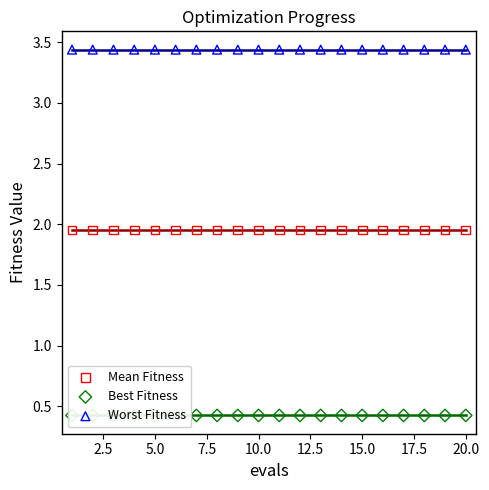

Is the value of Worst Fitness at 17.5 greater than the value of Mean Fitness at 0.0?

Yes